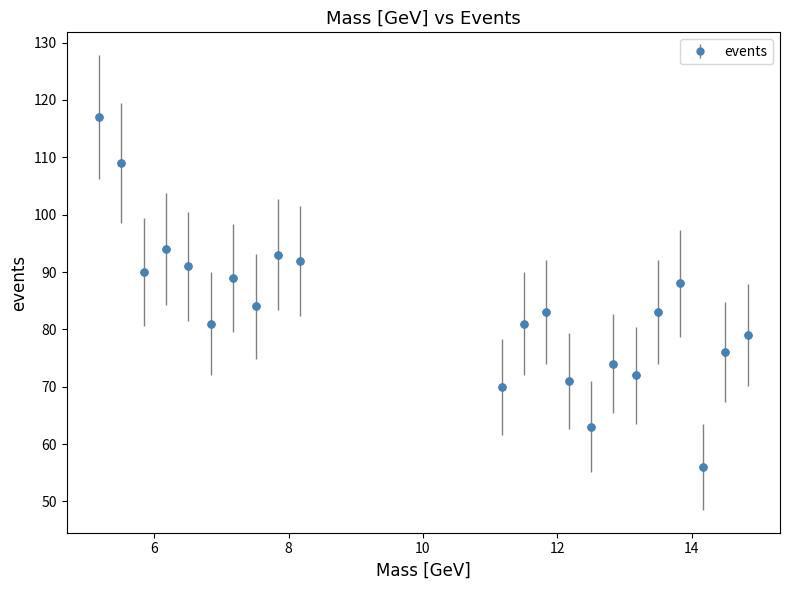

What is the greatest value displayed?

117